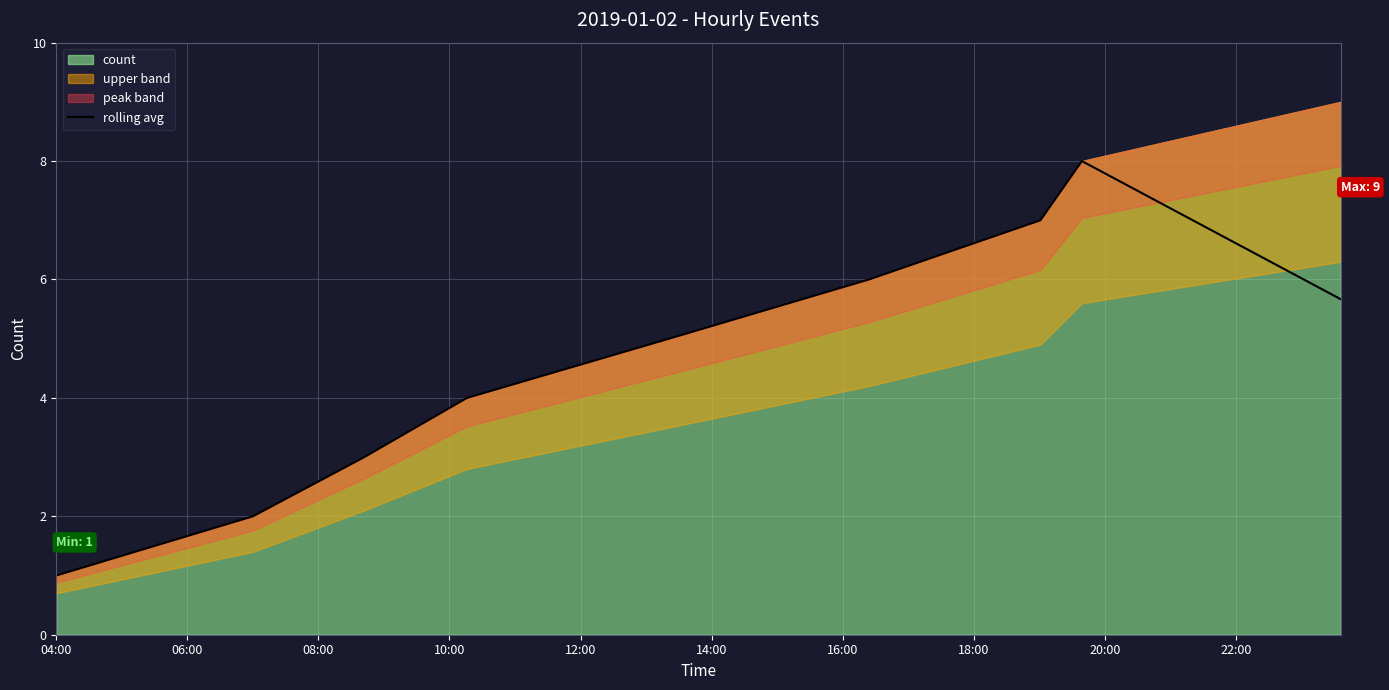

At which label is the value closest to 4?

10:00